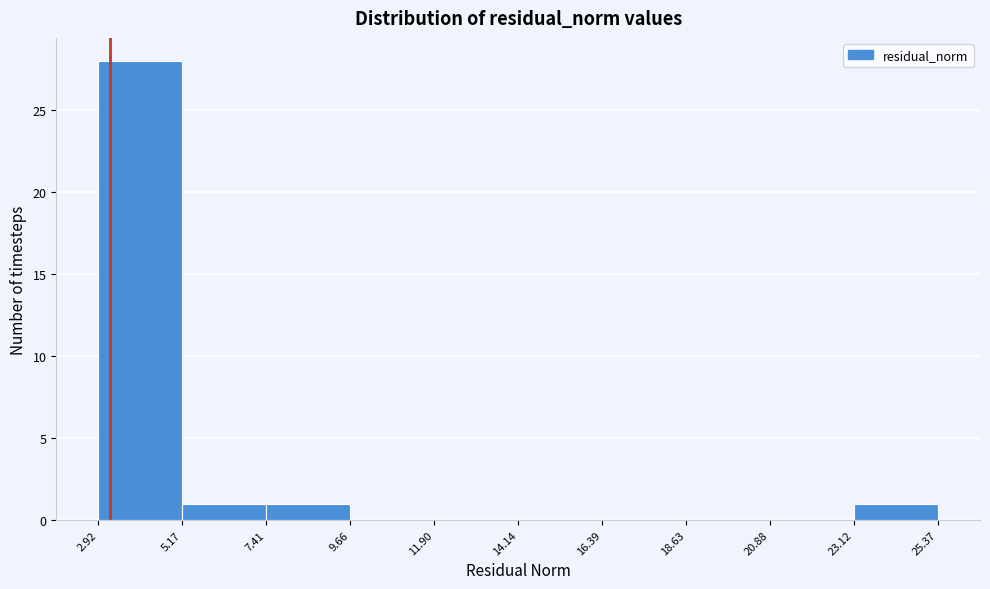

Over which range of the x-axis is the bar tallest?

2.92 to 5.17